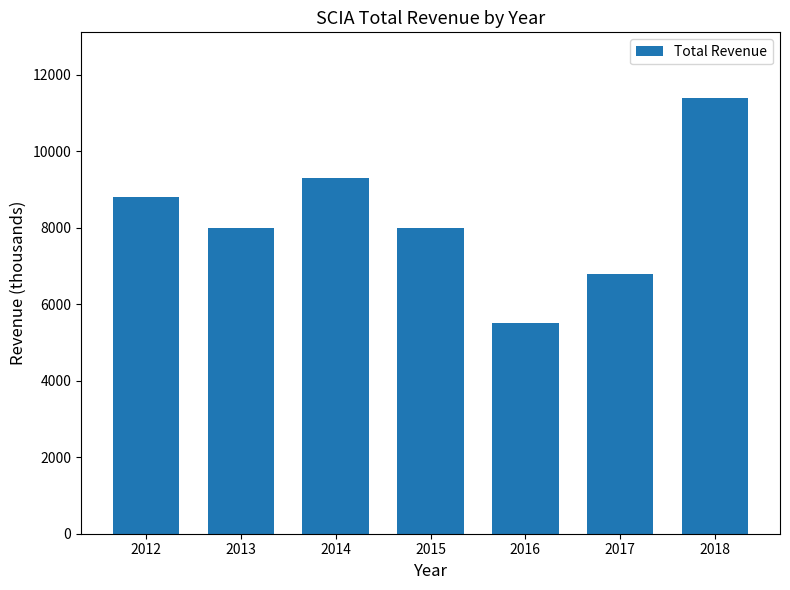

Reading right to left, transcribe all the data shown in this chart.

11400	6800	5500	8000	9300	8000	8800